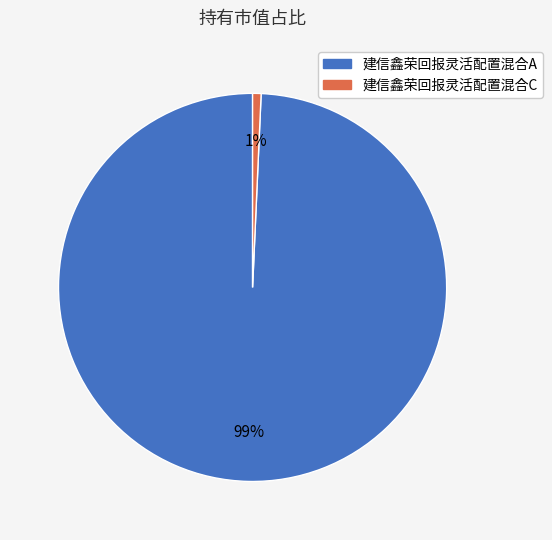

Do 建信鑫荣回报灵活配置混合A and 建信鑫荣回报灵活配置混合C together represent more than half of the pie?

Yes